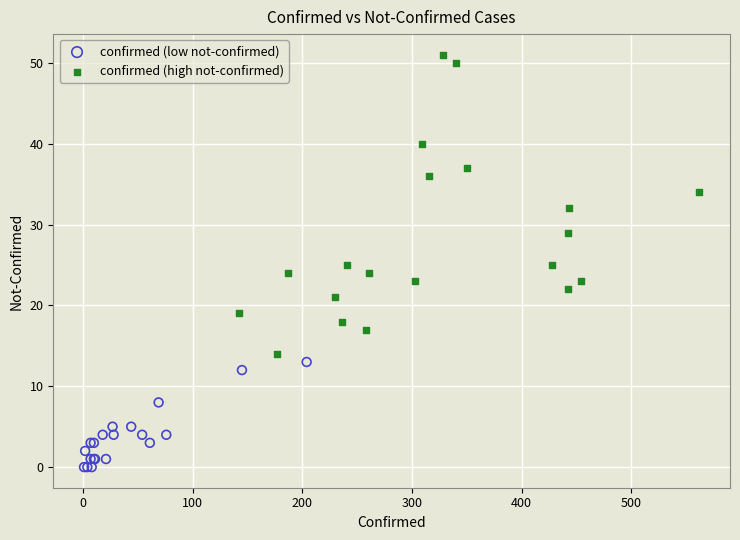

What are all the series names shown in the legend?

confirmed (low not-confirmed), confirmed (high not-confirmed)